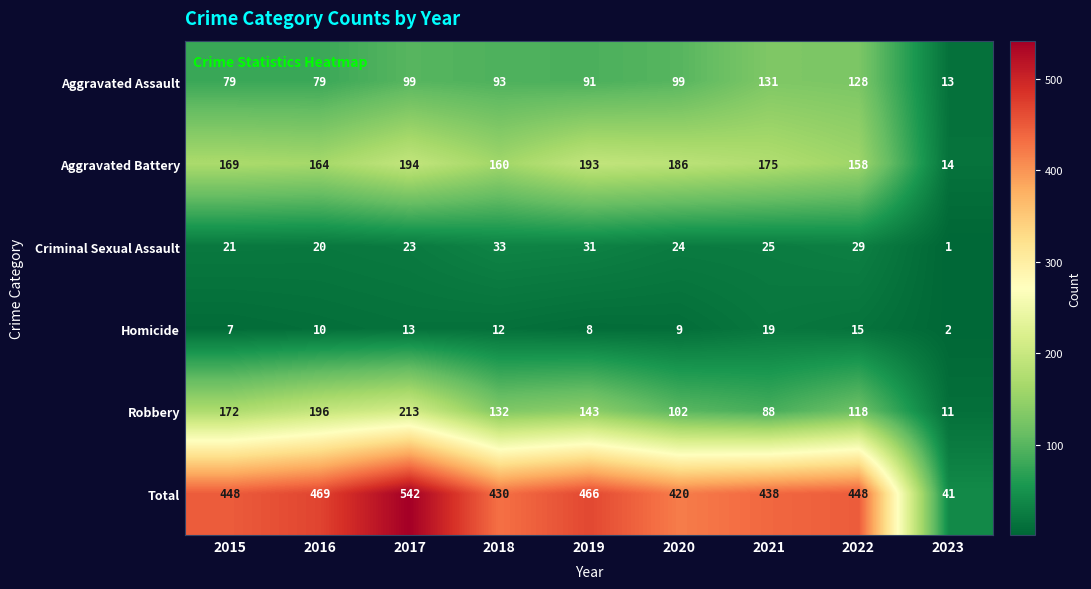

List the series in order of their peak value, highest first.

Total, Robbery, Aggravated Battery, Aggravated Assault, Criminal Sexual Assault, Homicide